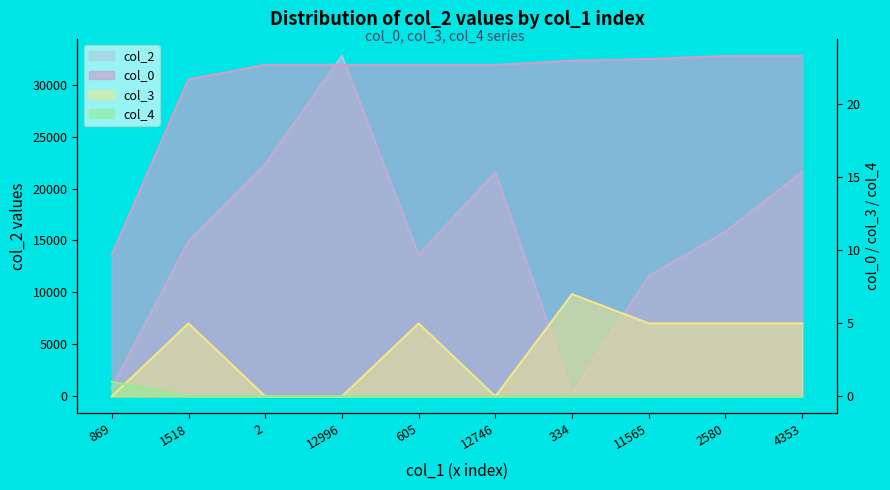

Where is the first local maximum for col_2?

12996